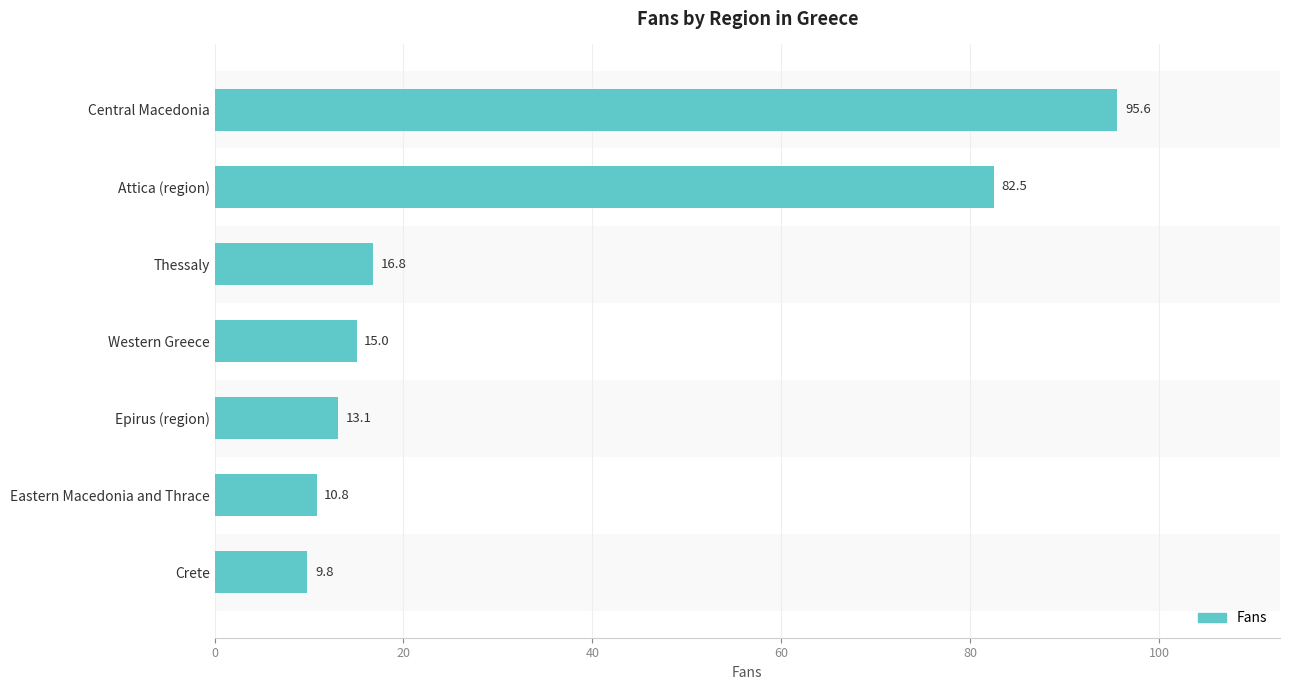

Are the bars grouped side by side (vs. stacked)?

No